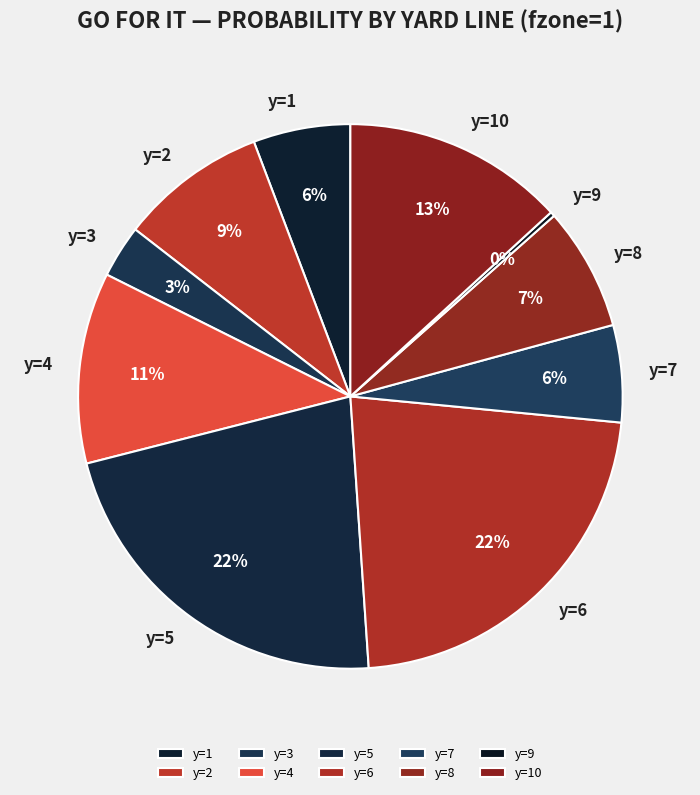

Is y=3 the majority of the pie?

No